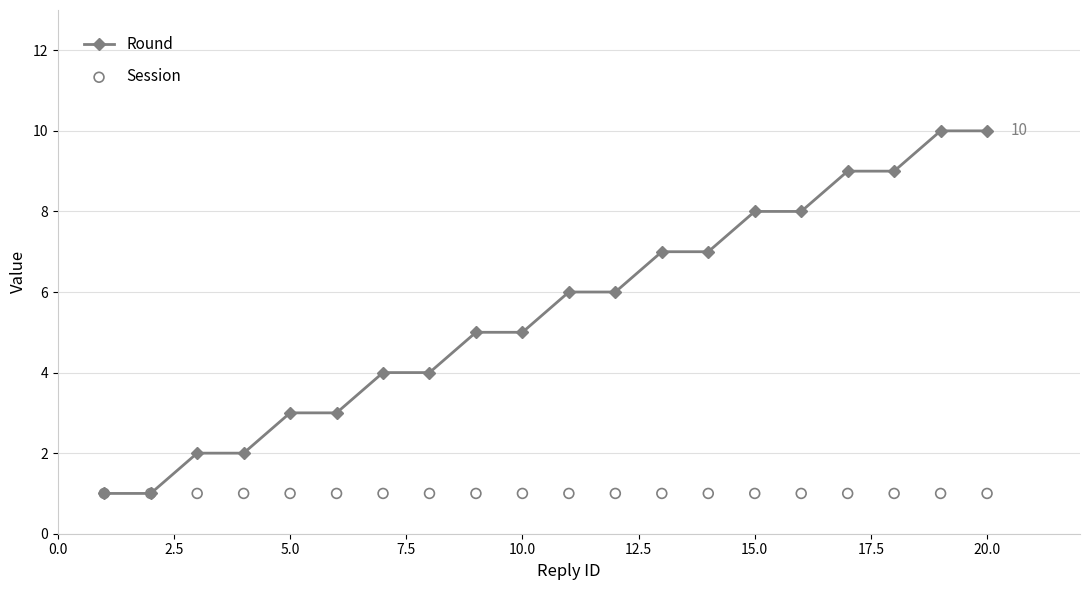

At how many categories does at least one series exceed 3?

14